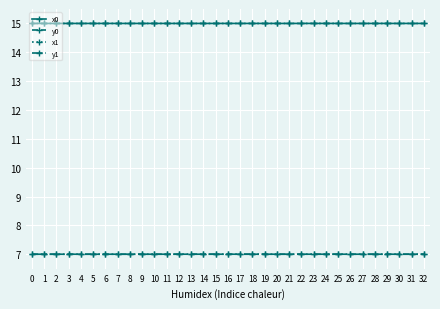

How many times do x0 and x1 cross each other?

16